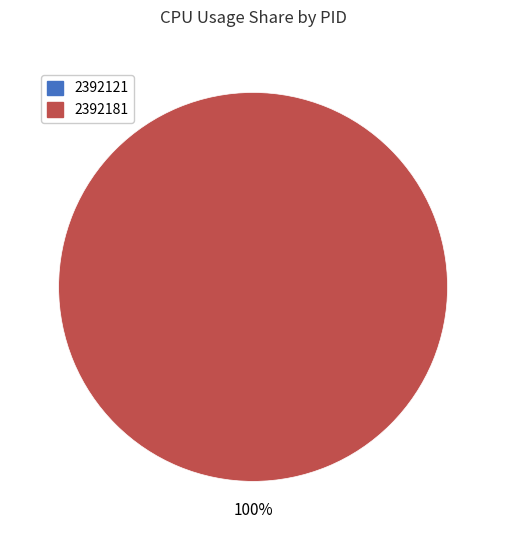

Which category has the smallest portion of the pie?

2392121